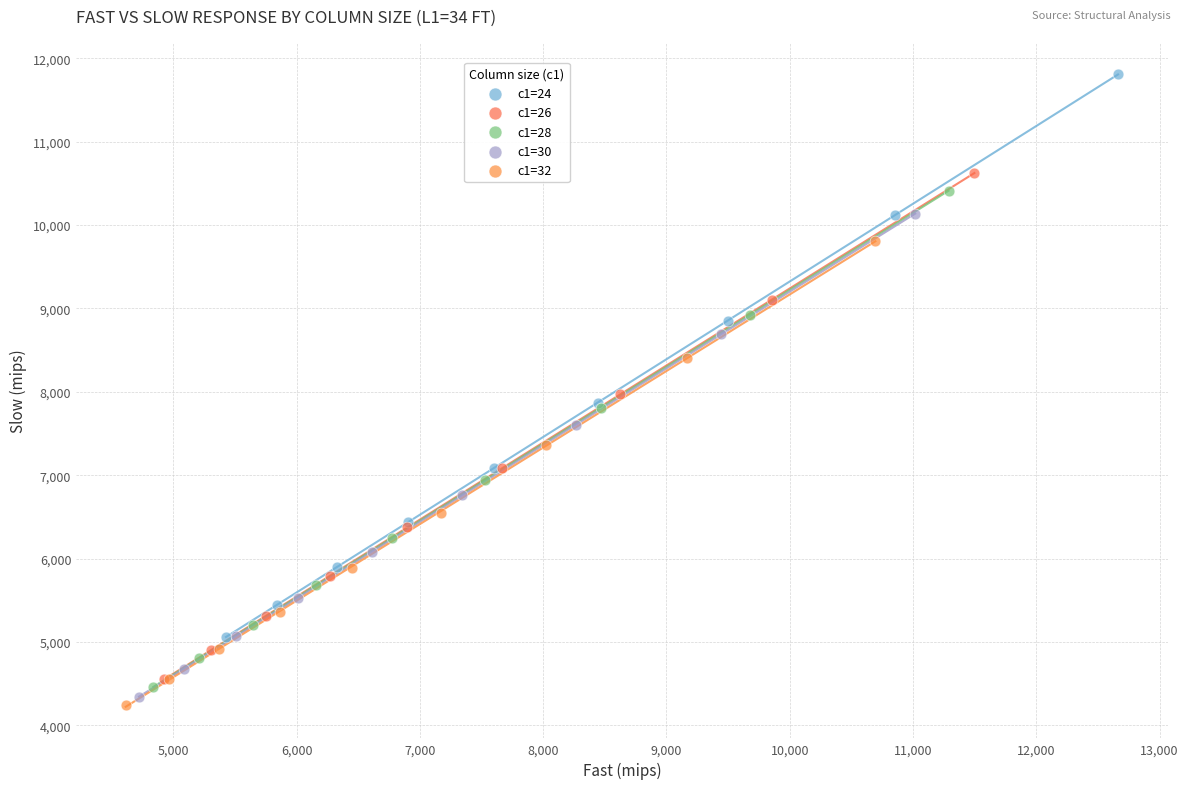

Which series contains the highest Y value?

c1=24